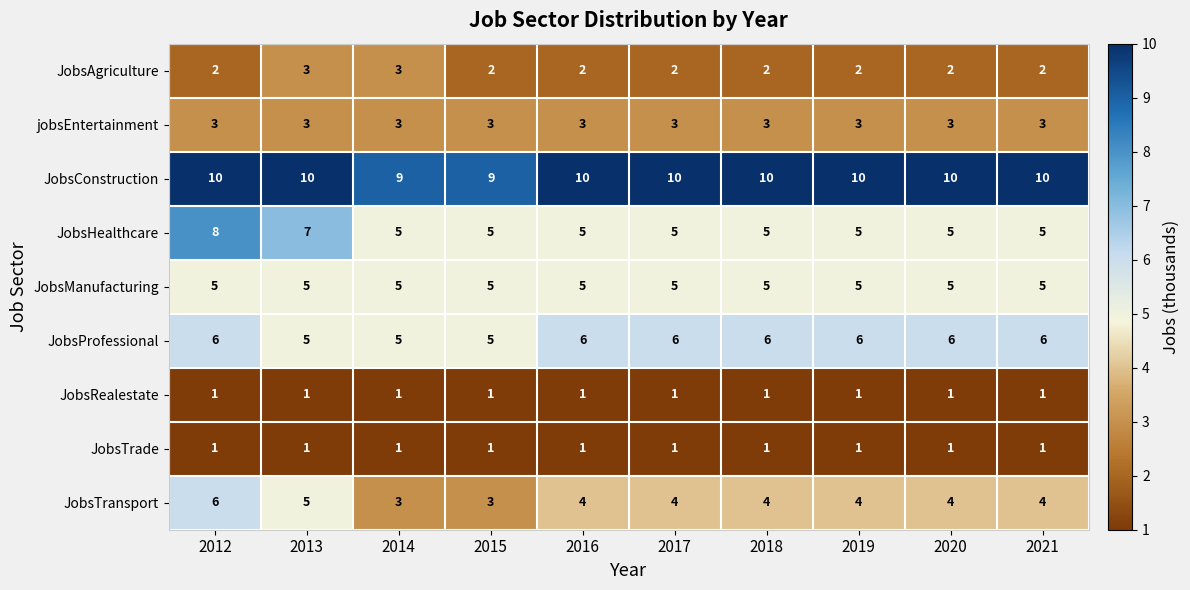

What is the difference between the highest and lowest values at 2019?

9